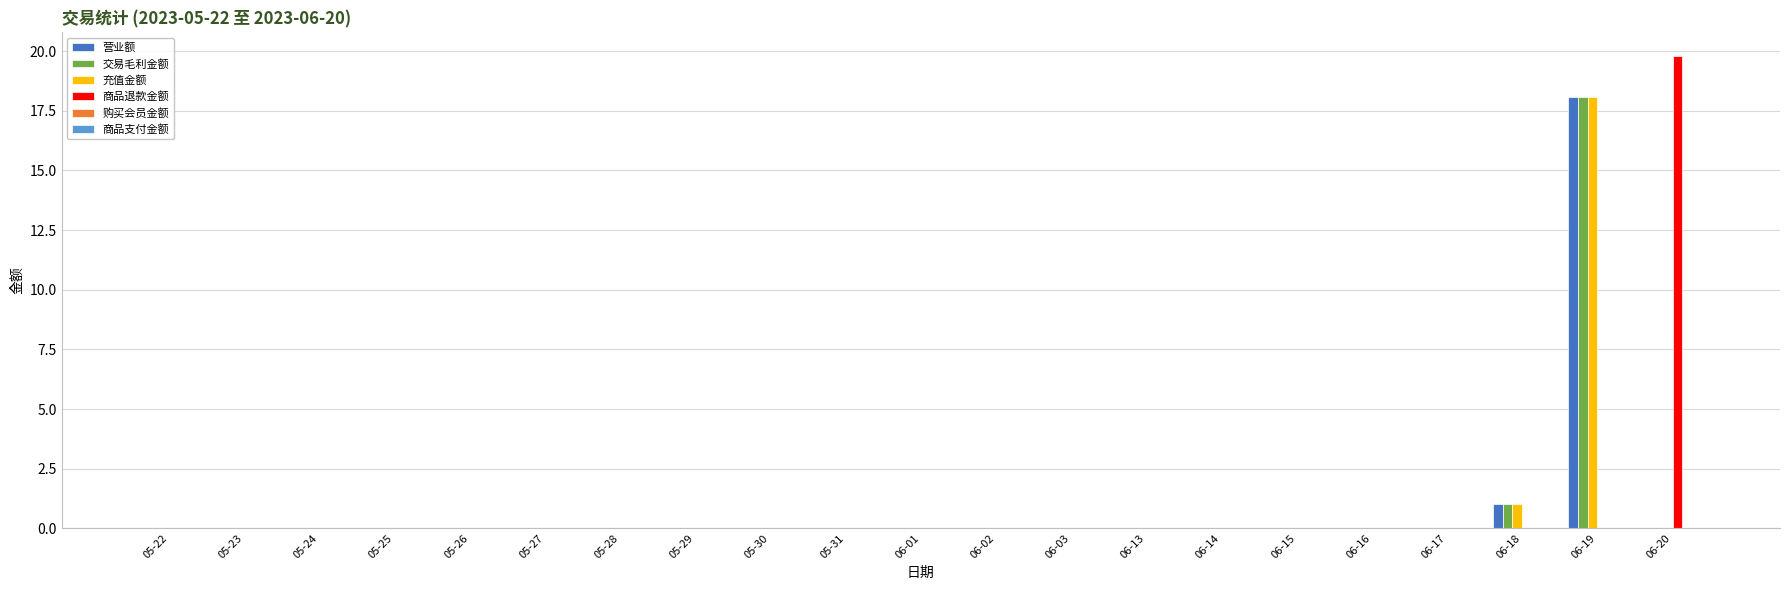

What is the greatest value displayed?

19.8